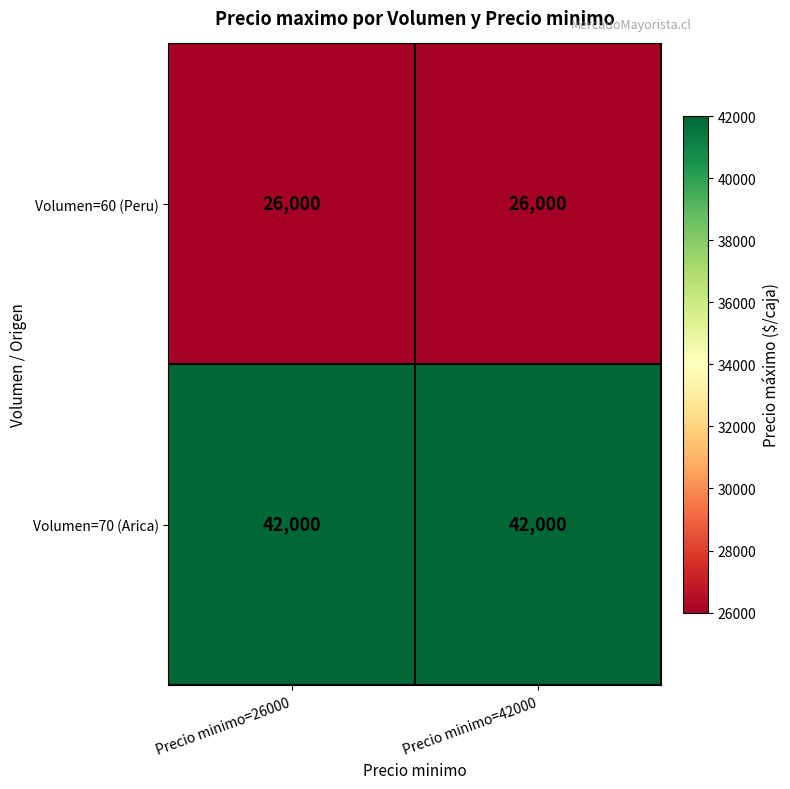

What is the spread (max minus min) of values at Precio minimo=42000?

16000